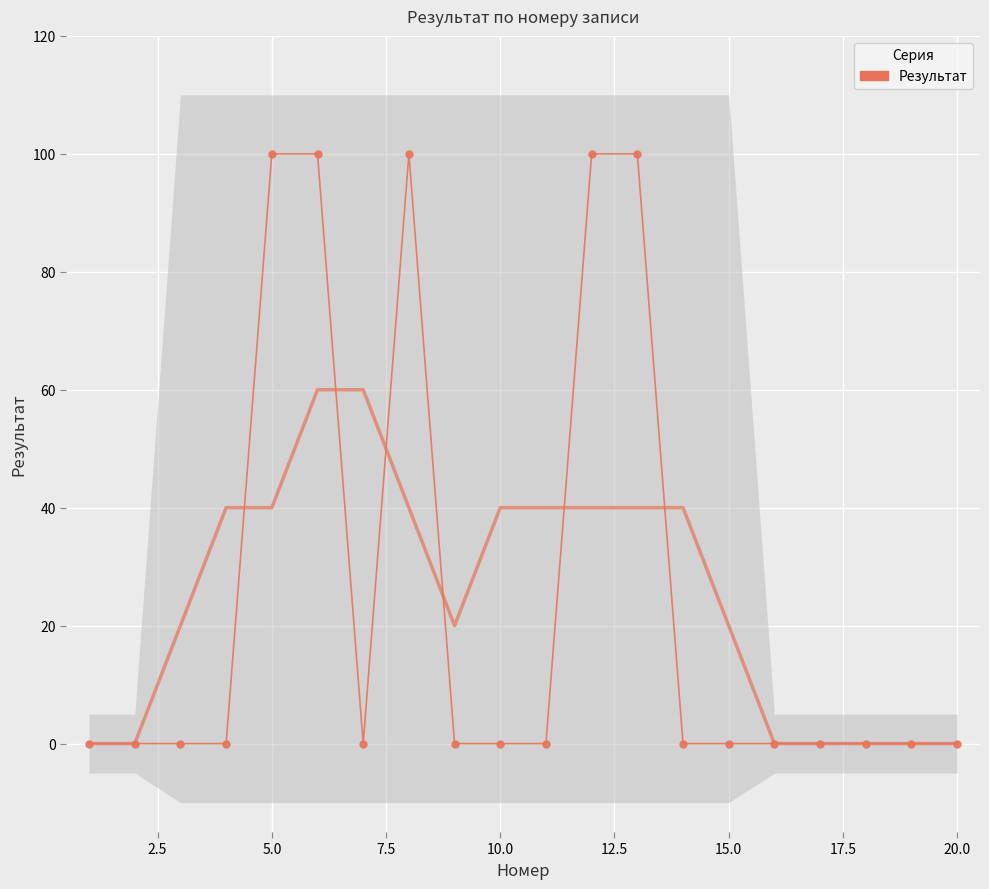

How many categories are shown in the chart?

20